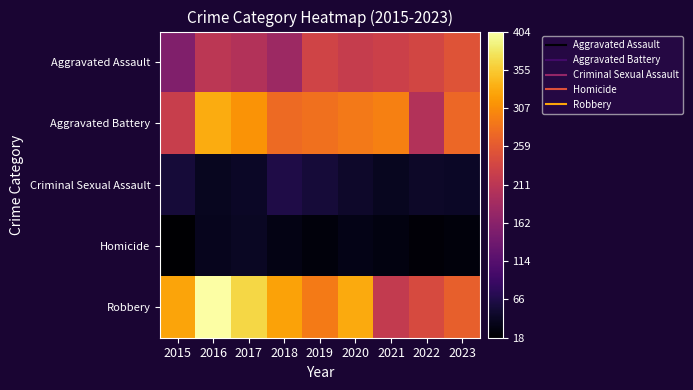

How many data points does each series have?

9